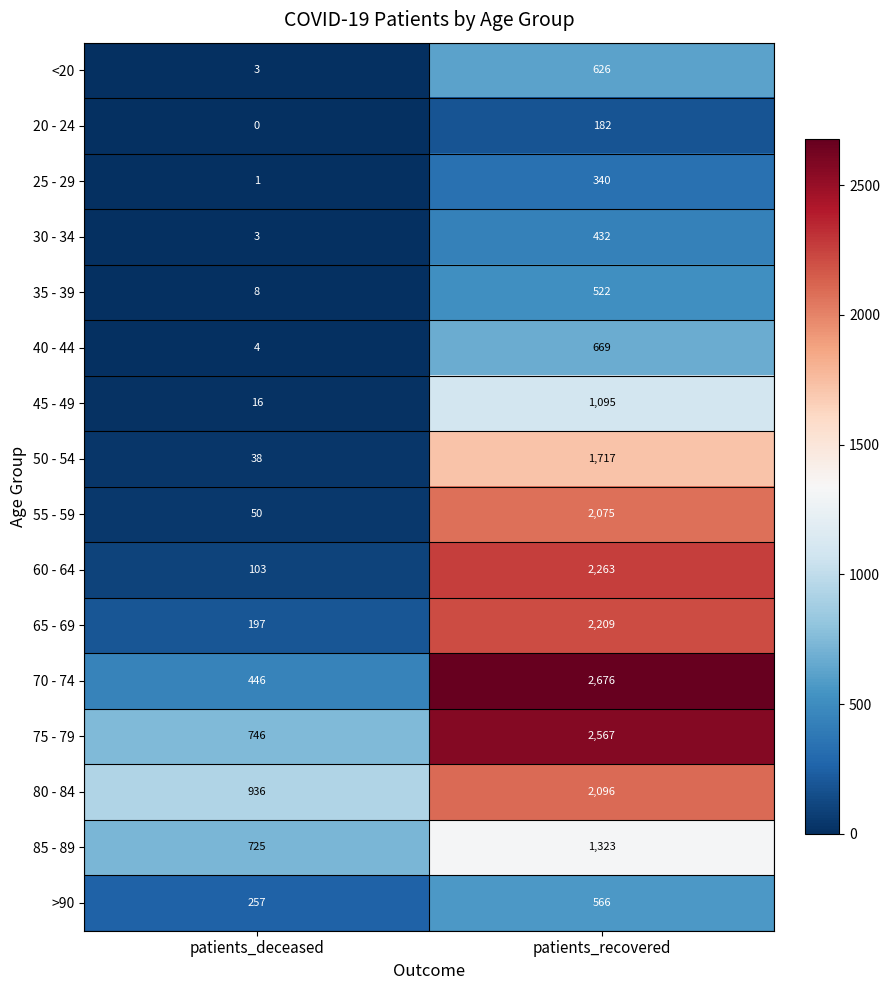

What is the average value of the 35 - 39 series?

265